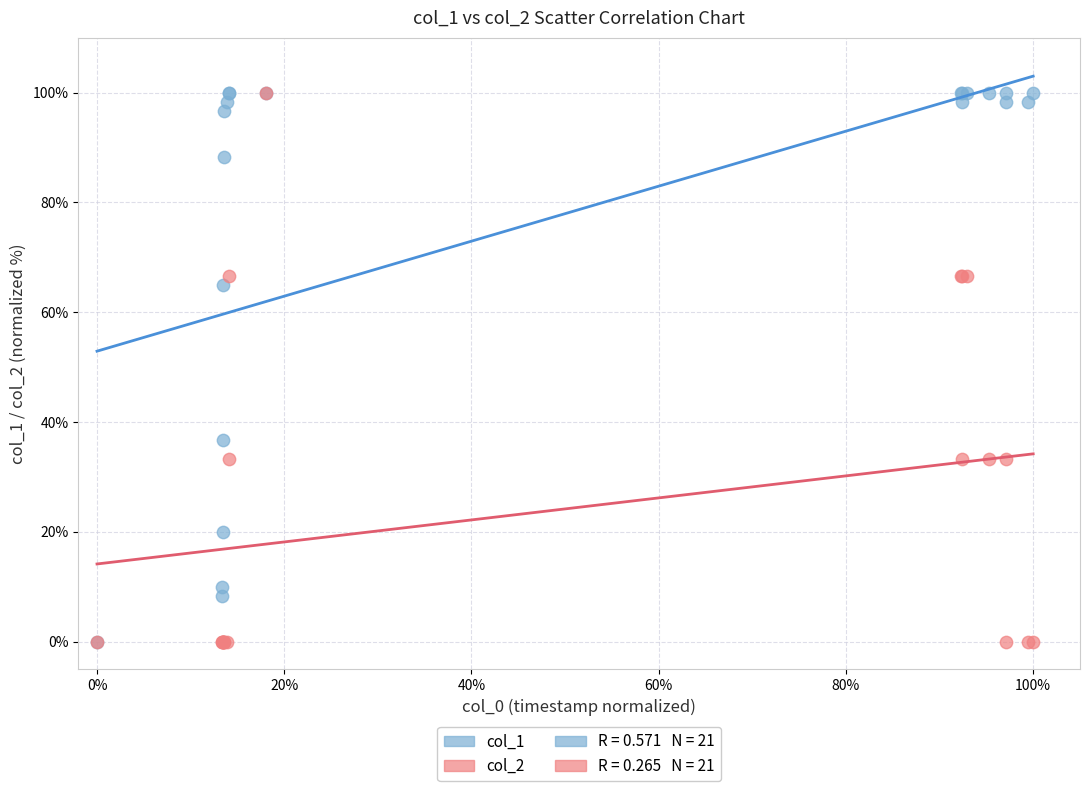

Across all series, what Y value is closest to 50?

36.7